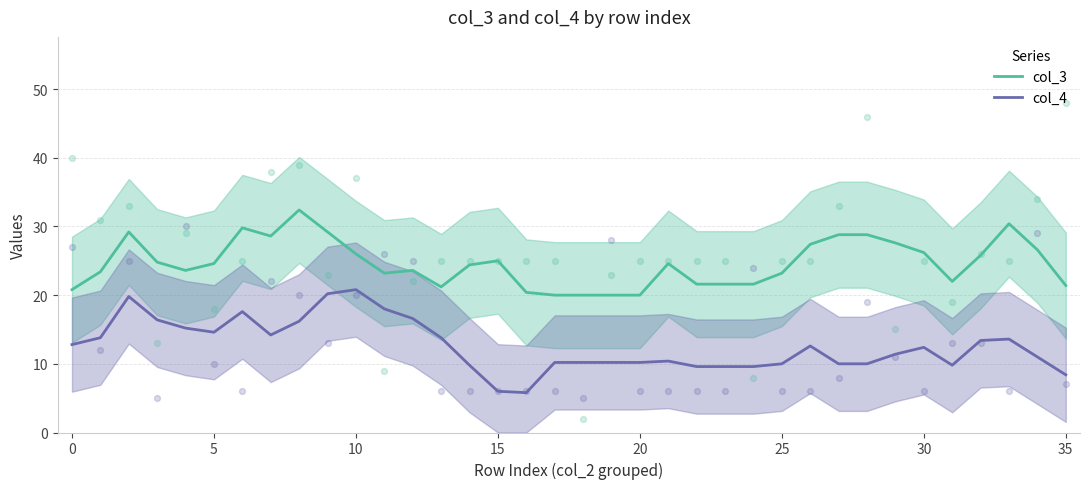

Which series has the largest total across all categories?

col_3